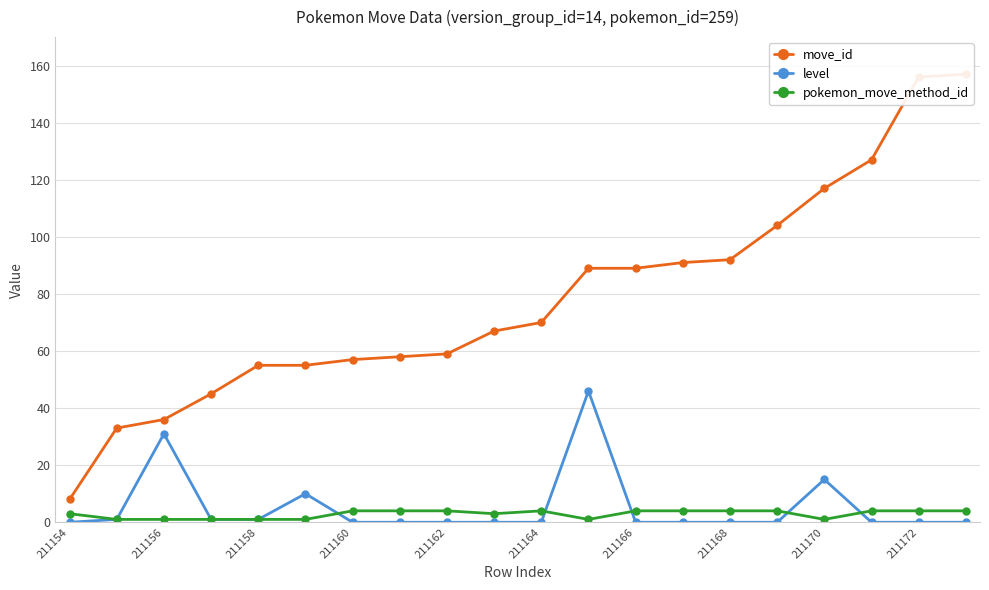

Which category has the lowest value in the move_id series?

211154